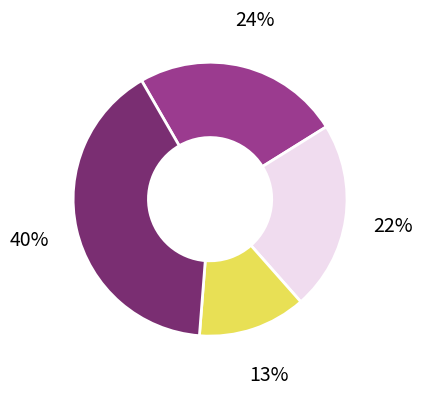

To the nearest percent, what is the average slice percentage?

25%